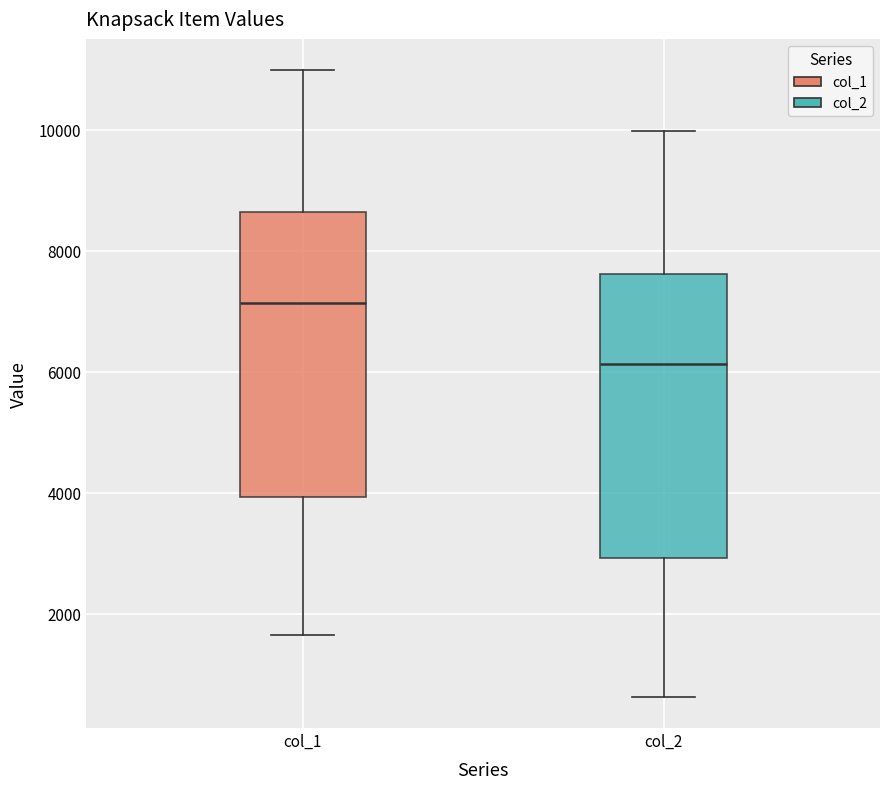

Which box has the lowest median line?

col_2